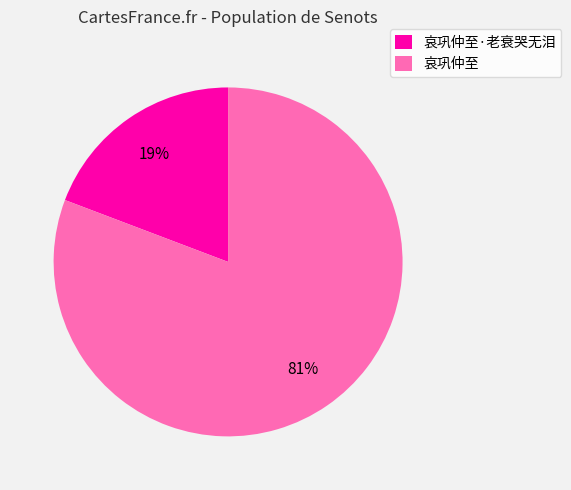

Is there any slice that represents more than half of the pie?

Yes